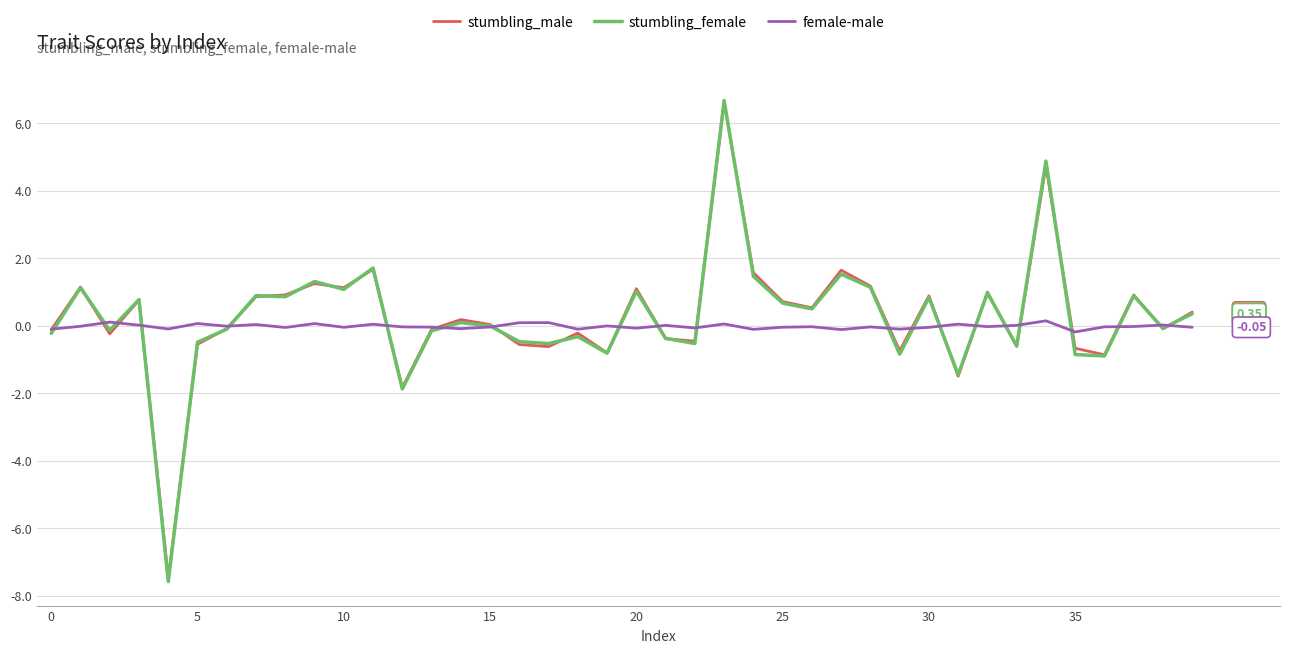

Which series has the largest range (max minus min)?

stumbling_female